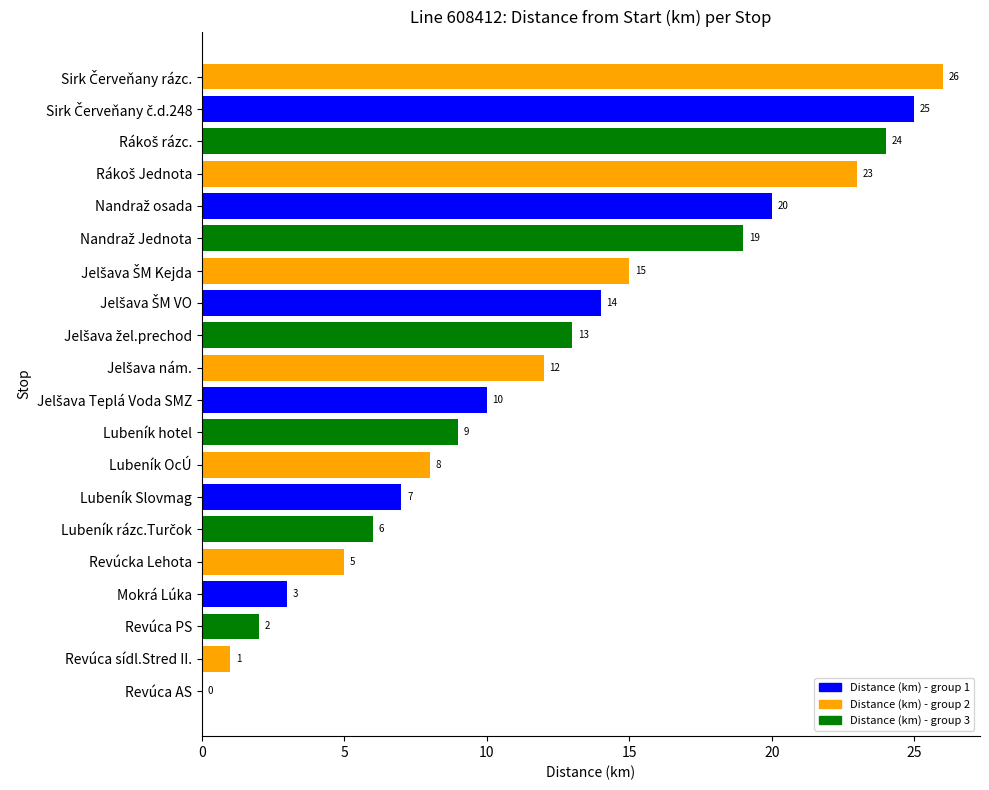

What is the average value?

12